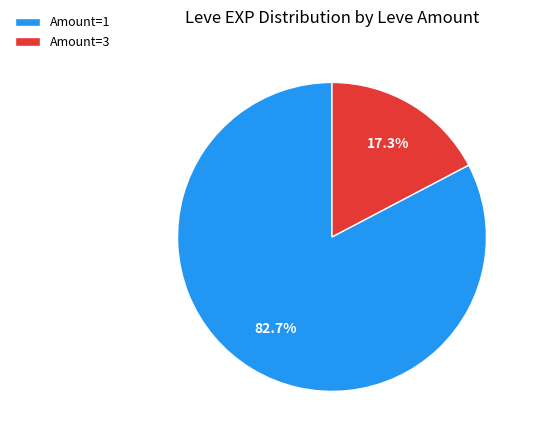

What is the ratio of the value at Amount=1 to the value at Amount=3?

4.8